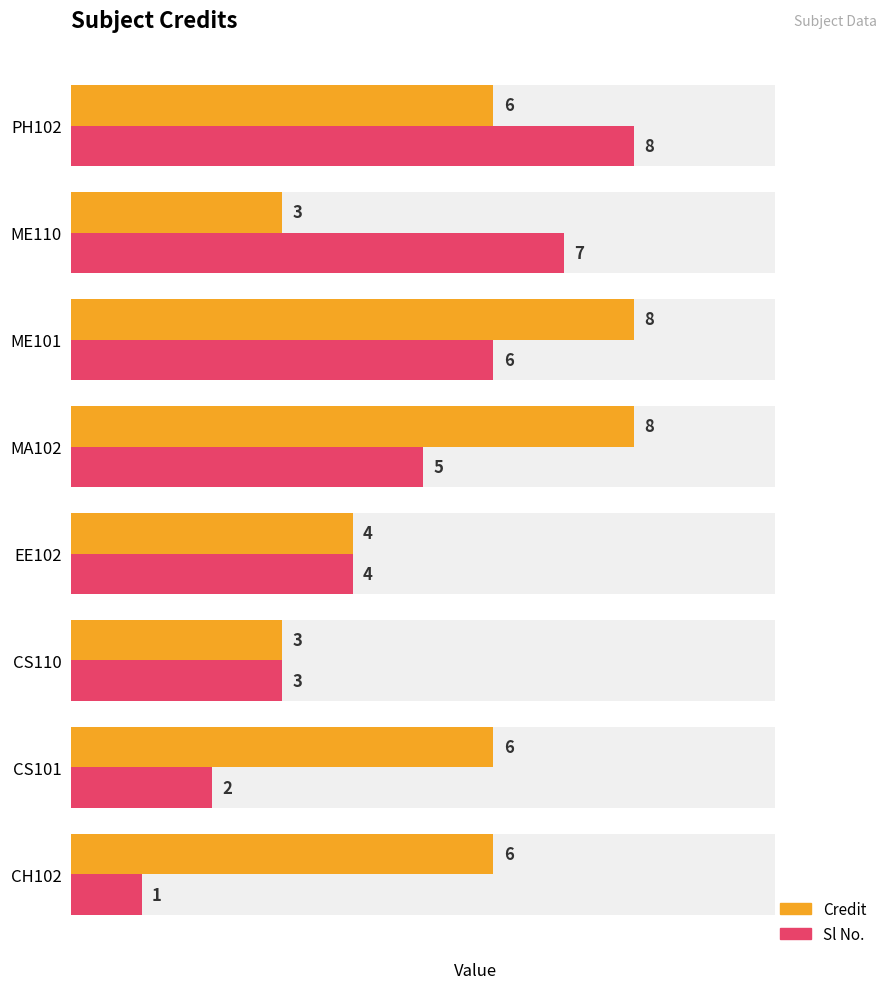

What is the sum of all Credit values?

44